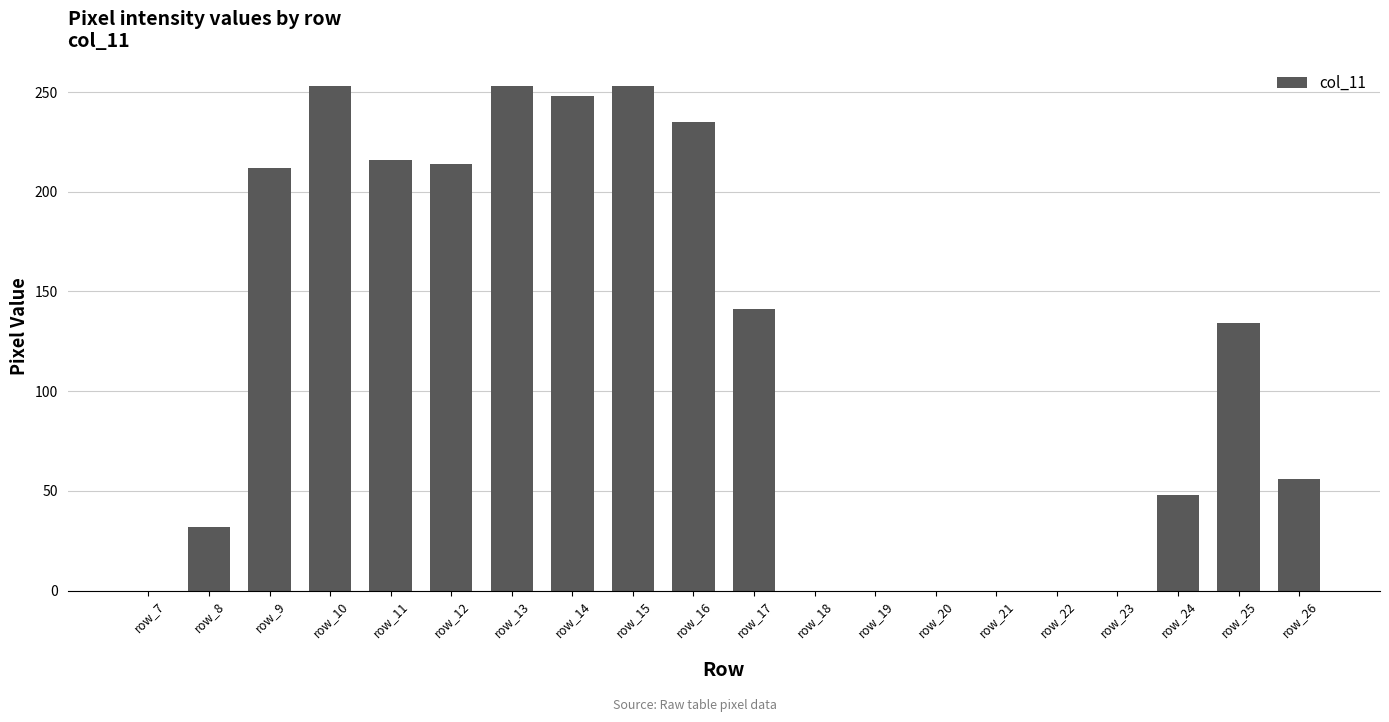

Where does the data first go above 134?

row_9